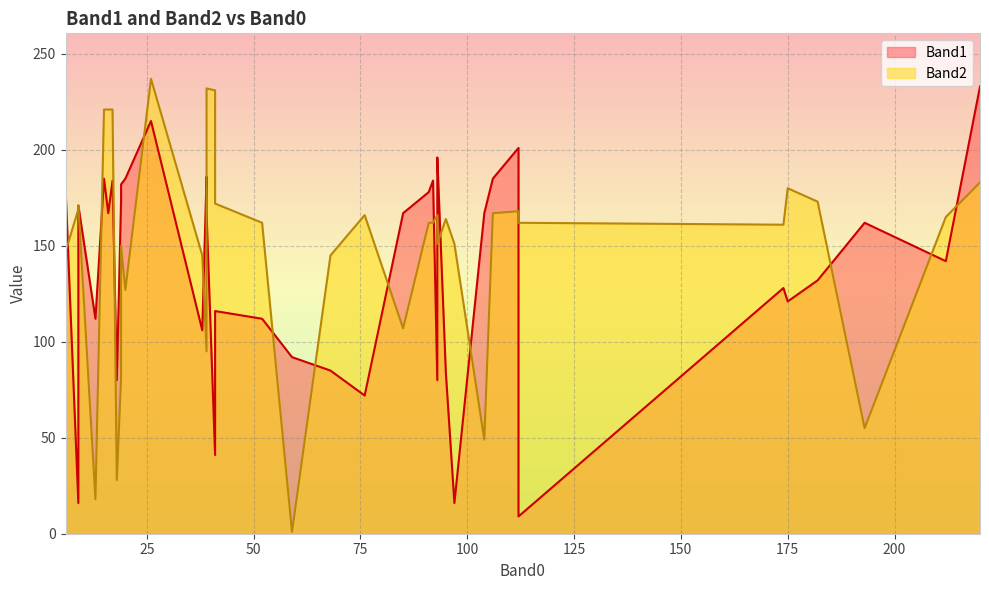

What is the value of the Band1 point at the 29th from the left?

80